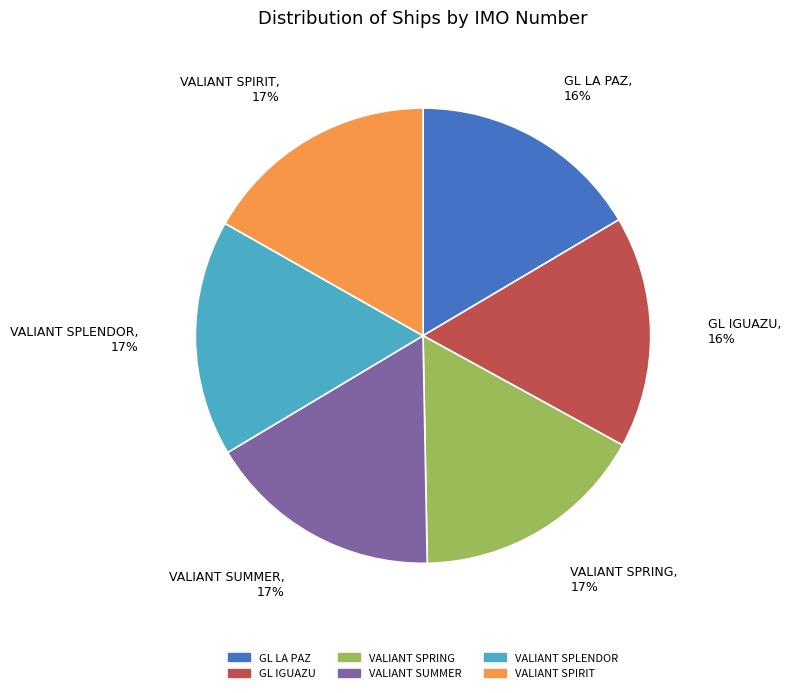

The VALIANT SUMMER slice represents 17% of the pie. True or false?

True